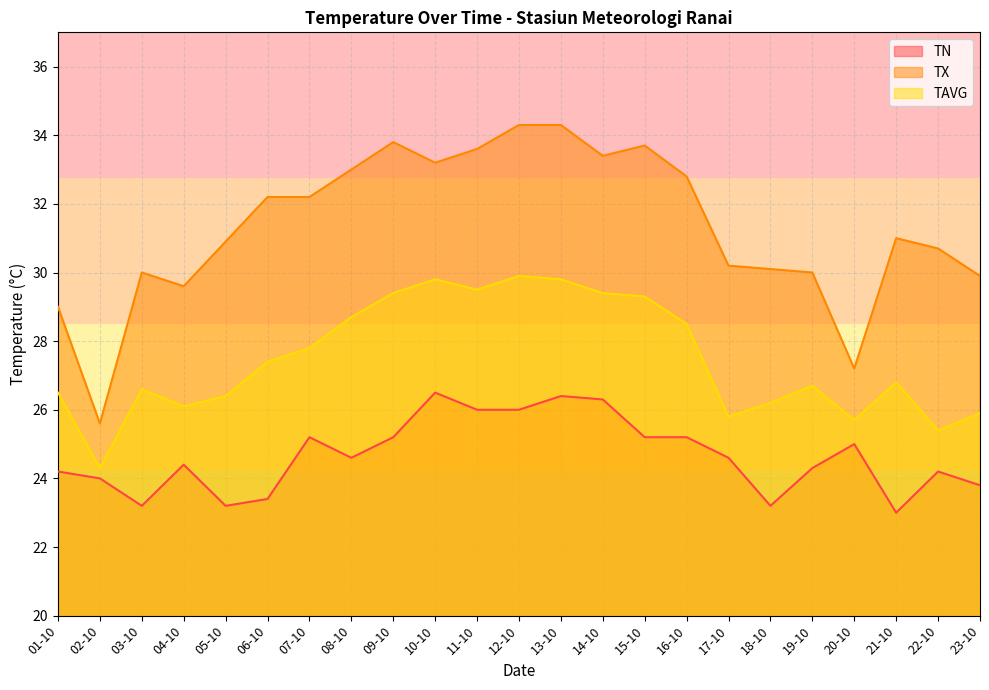

True or false: TX and TAVG cross at least once.

False